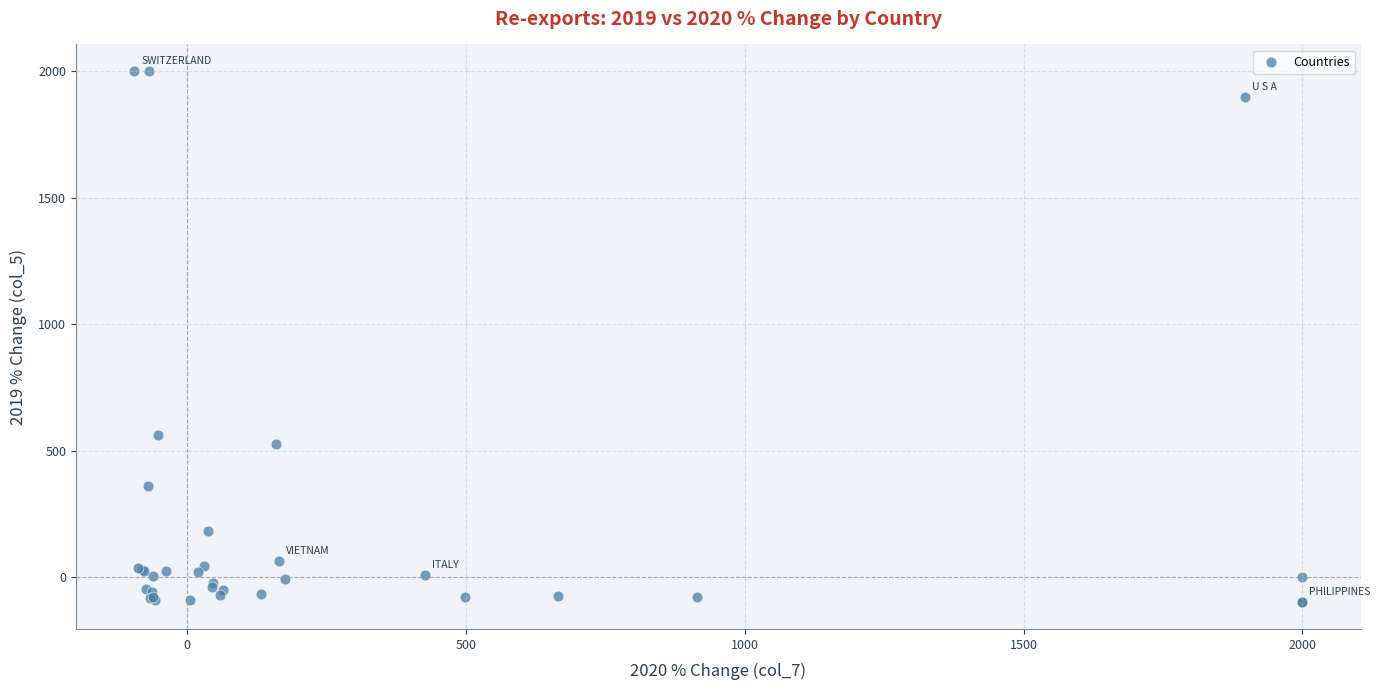

What Y value in the scatter plot is closest to 950?

563.6